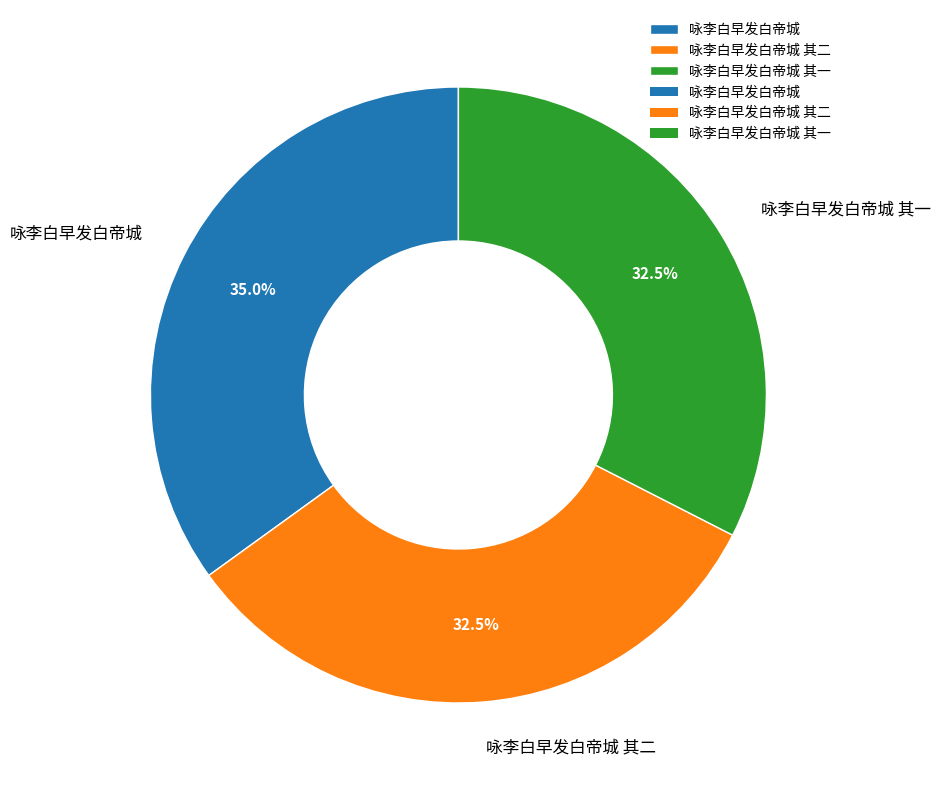

To the nearest percent, what is the combined percentage of 咏李白早发白帝城 其一 and 咏李白早发白帝城 其二?

65%